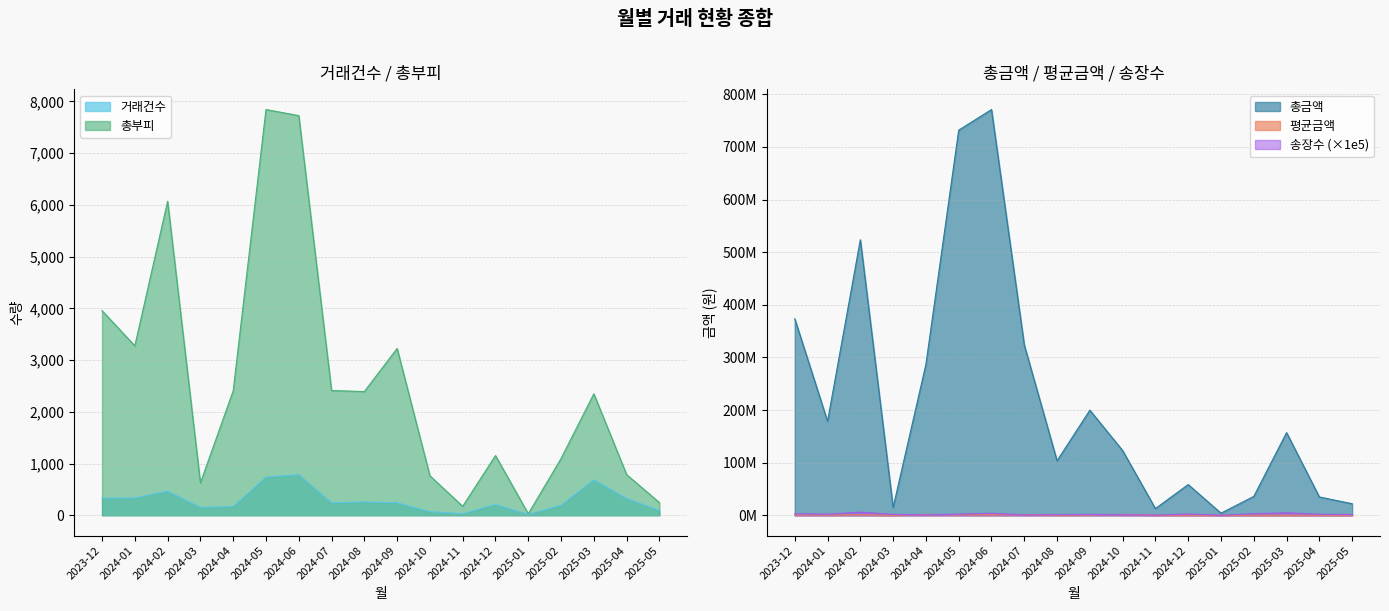

How many values in the 거래건수 series exceed 242?

8